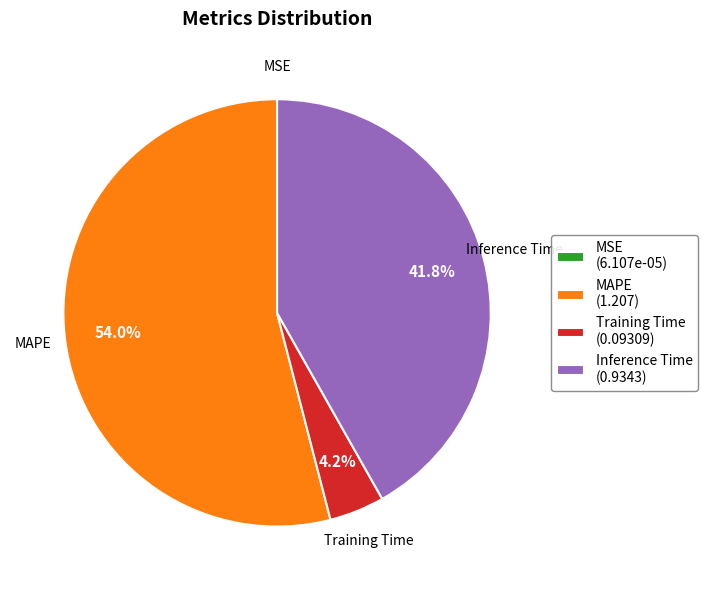

Do Training Time (0.09309) and Inference Time (0.9343) together represent more than half of the pie?

No